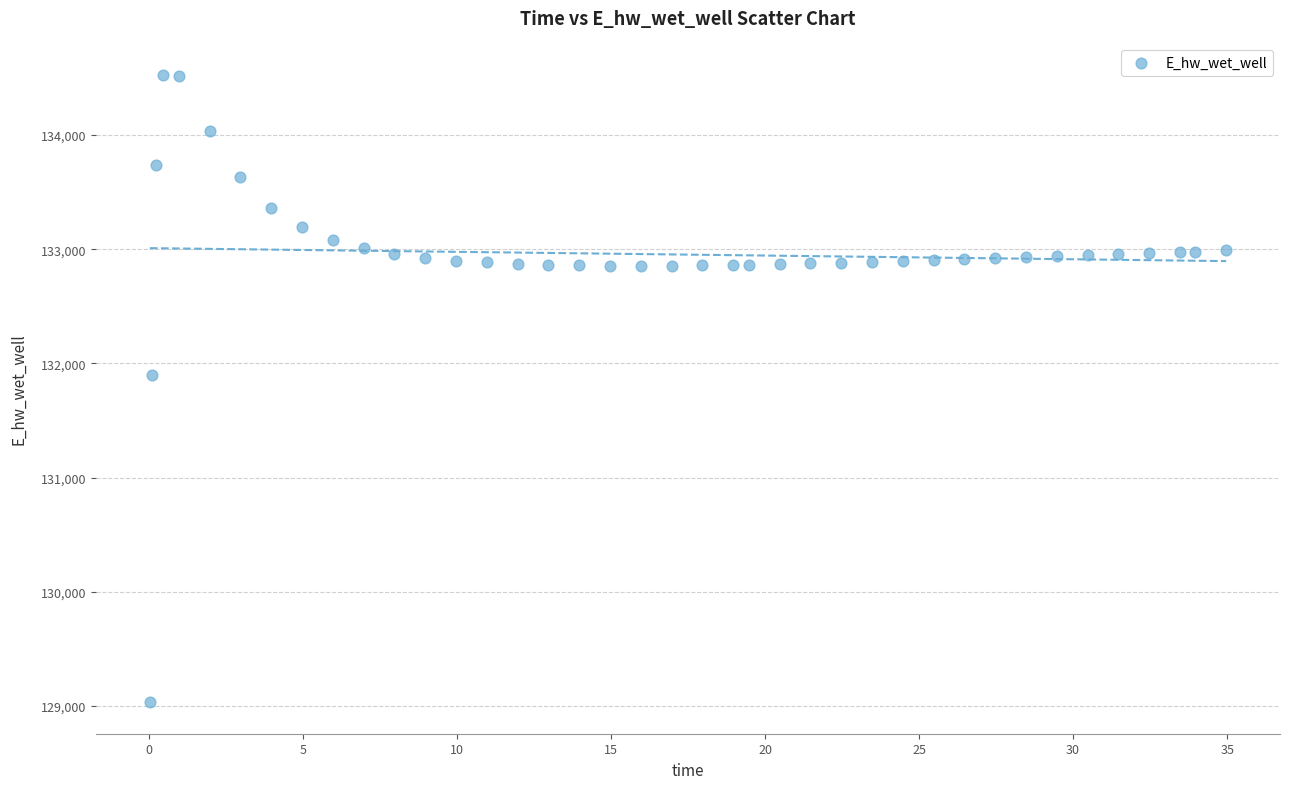

What is the range of Y values (max minus min)?

5494.0